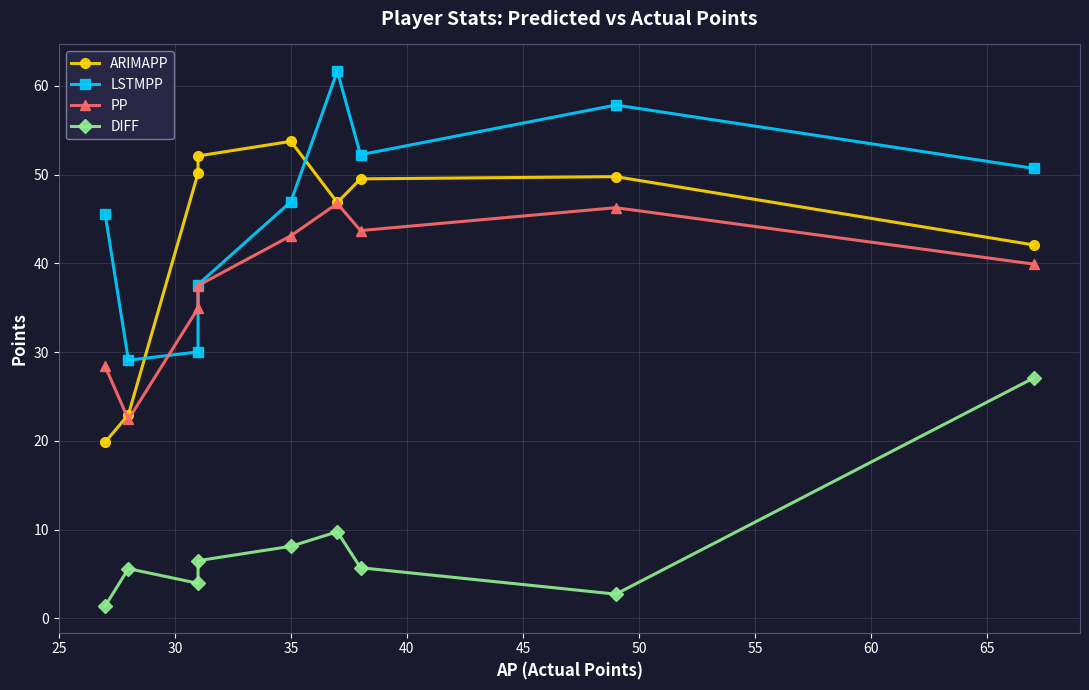

How many categories are shown in the chart?

9